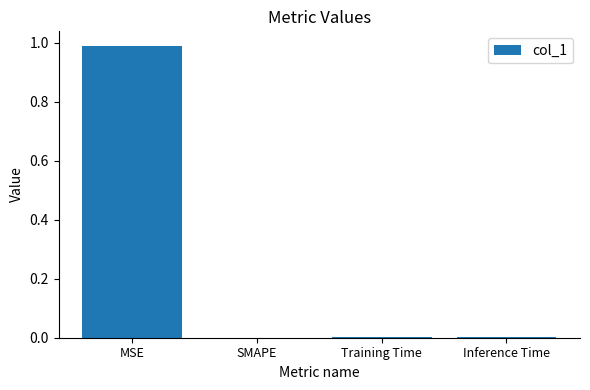

Is it true that the value at Inference Time is 0.0?

True